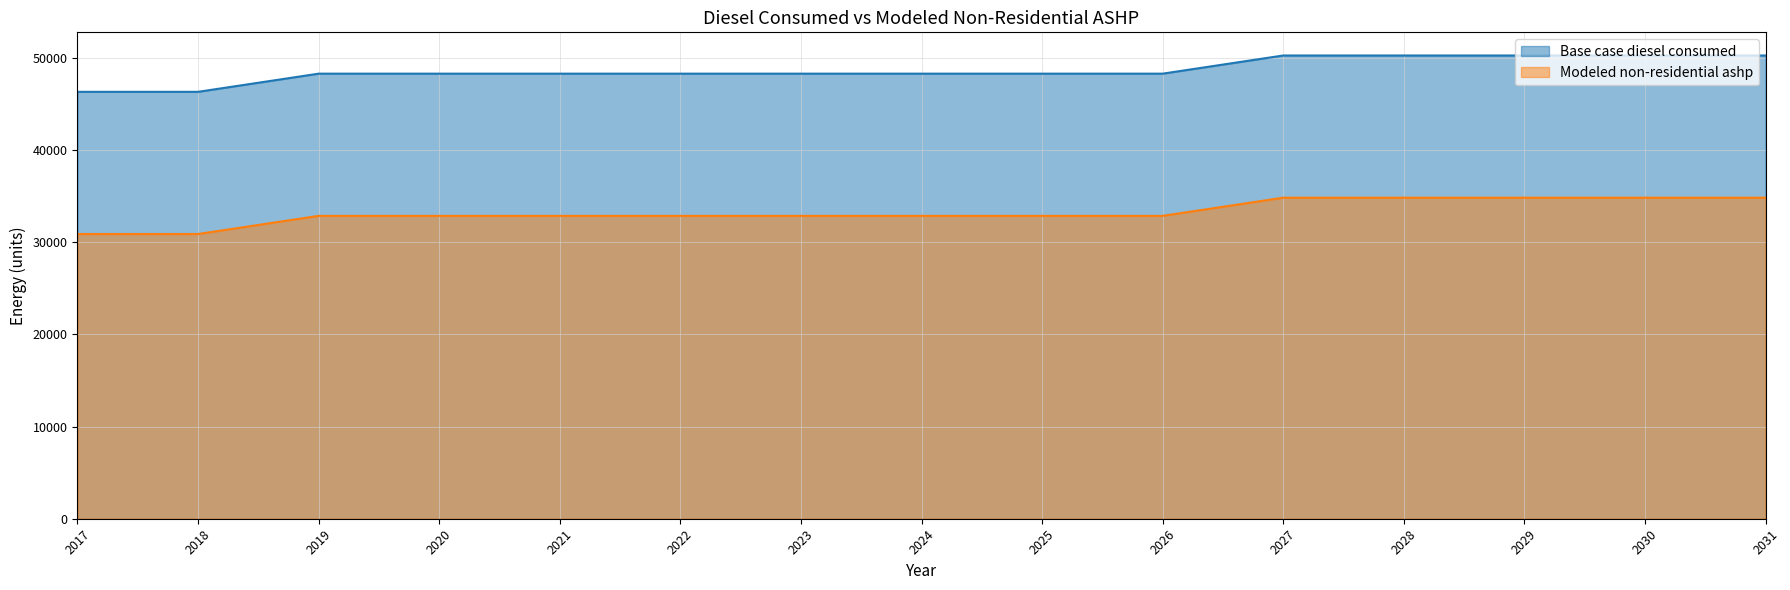

At which category is the sum across all series the highest?

2027